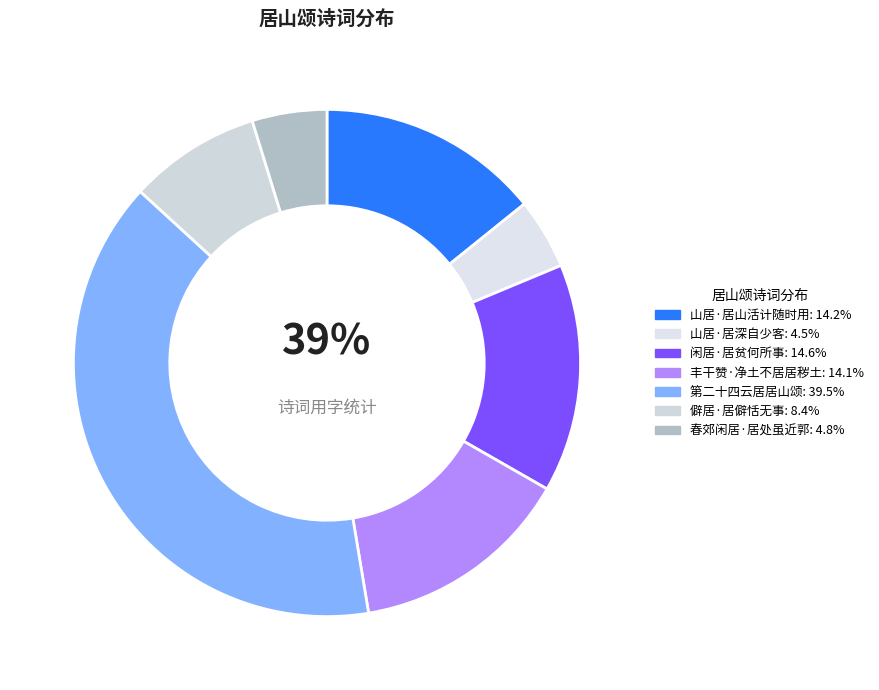

Which category has the smallest portion of the pie?

山居·居深自少客